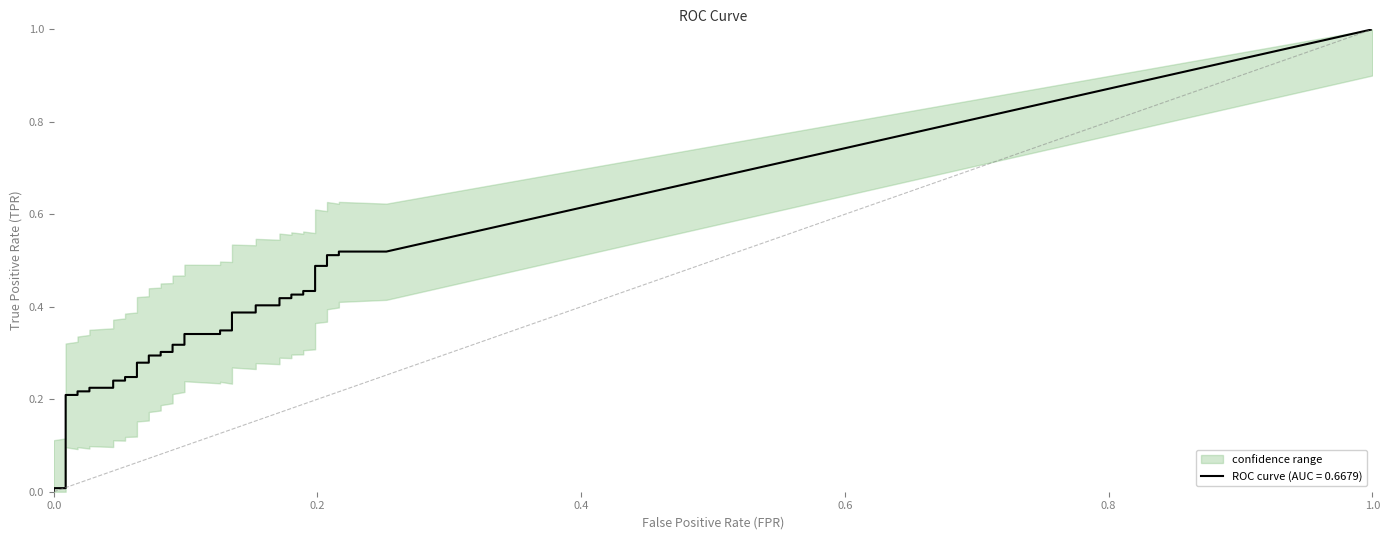

Between 19 and 28, which series saw the biggest shift?

tpr